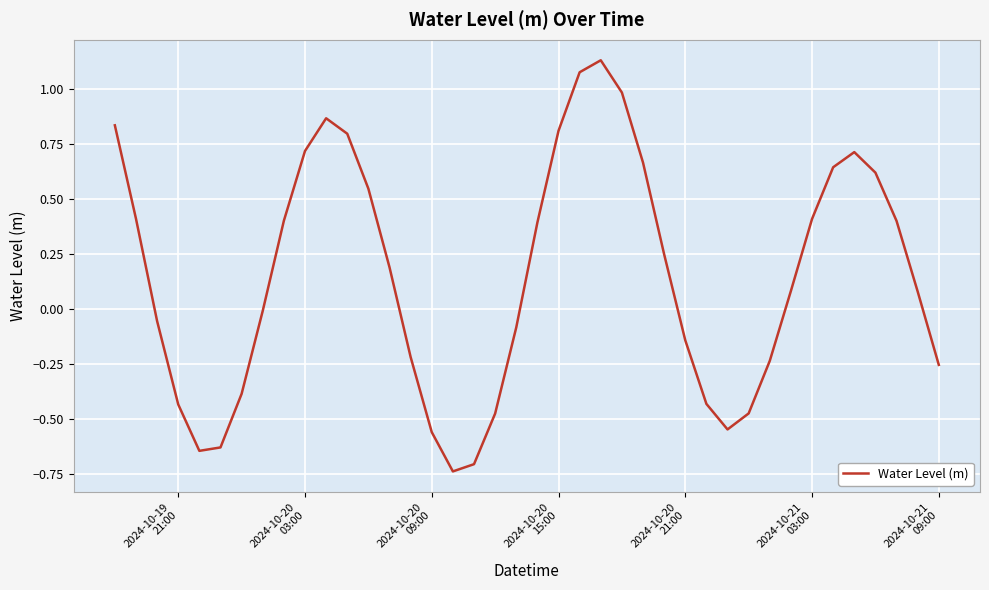

What is the average value?

0.1